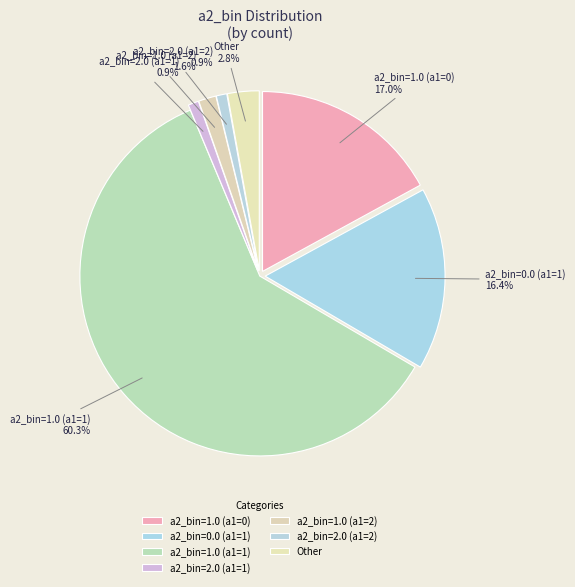

To the nearest percent, what portion does a2_bin=0.0 (a1=1) represent?

16%